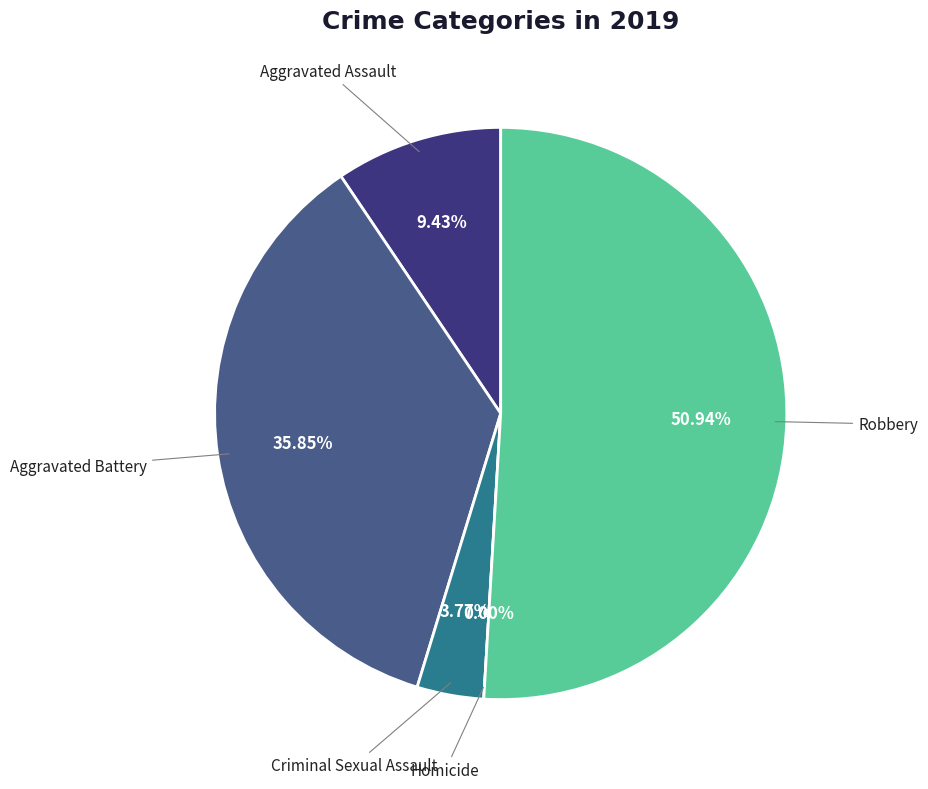

What percentage is the Criminal Sexual Assault slice, to the nearest percent?

4%